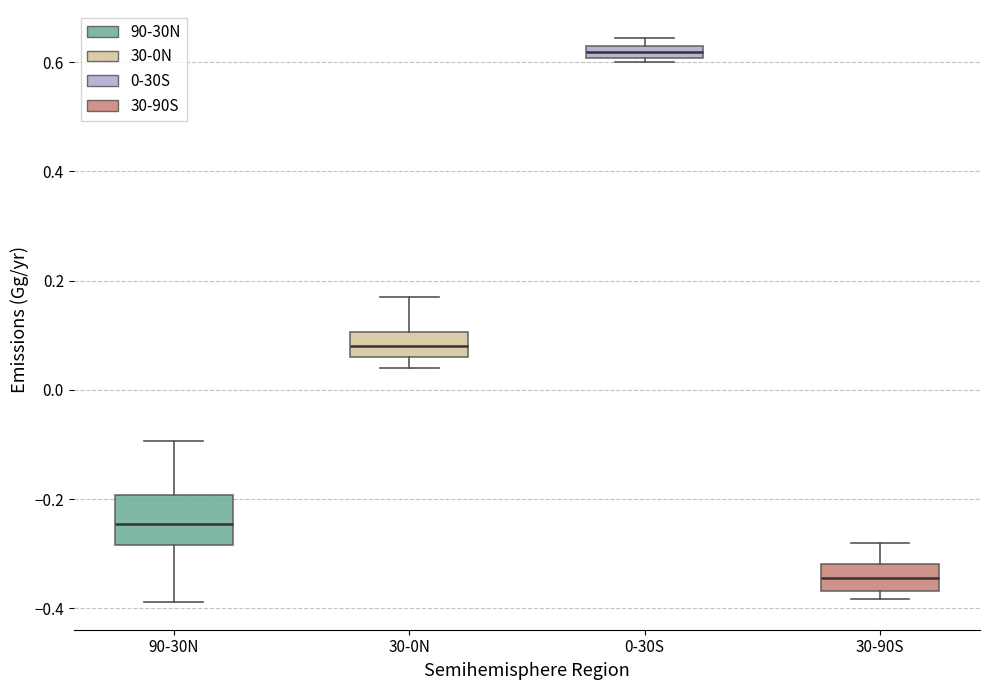

Where does the lower whisker of the box for 90-30N end on the y-axis? The values are not printed on the chart, so give them approximately, as read against the axis.

-0.38